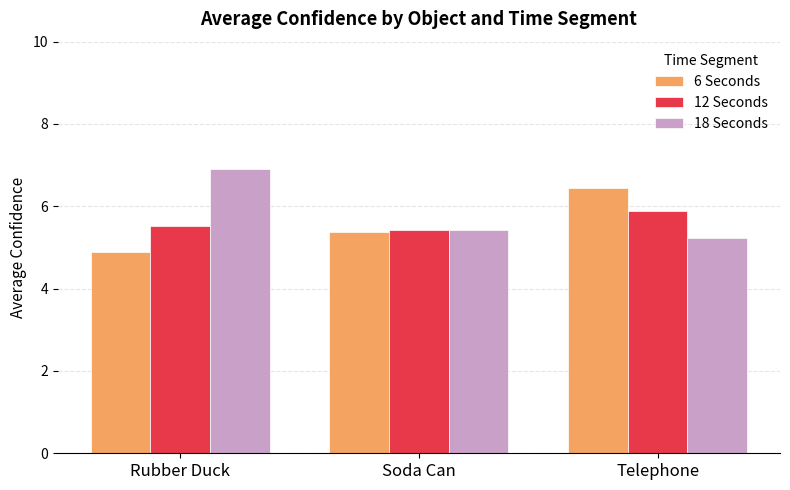

Reading left to right, extract all data points from this chart.

6 Seconds: Rubber Duck=4.9	Soda Can=5.4	Telephone=6.4
12 Seconds: Rubber Duck=5.5	Soda Can=5.4	Telephone=5.9
18 Seconds: Rubber Duck=6.9	Soda Can=5.4	Telephone=5.2